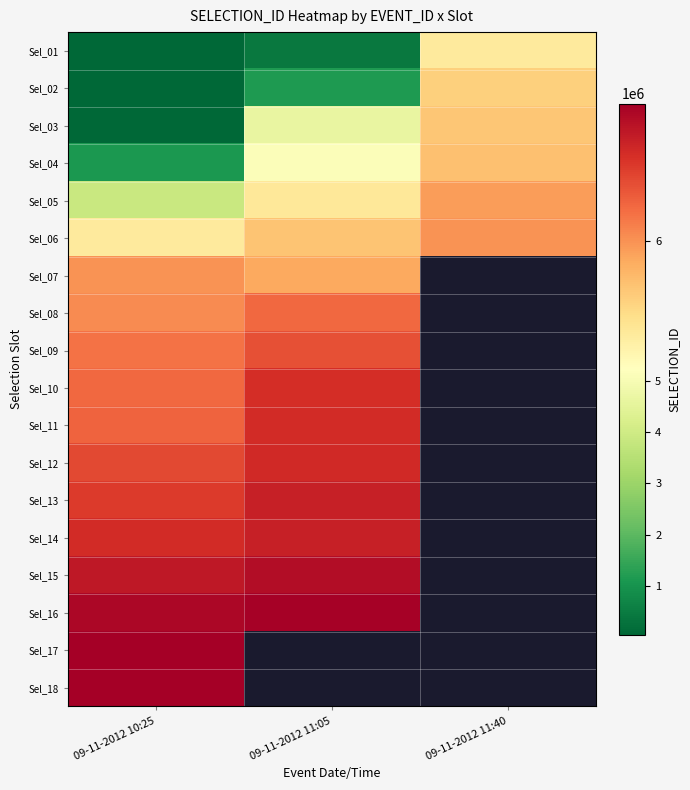

The value of Sel_04 at 09-11-2012 10:25 is 544821.0. True or false?

False